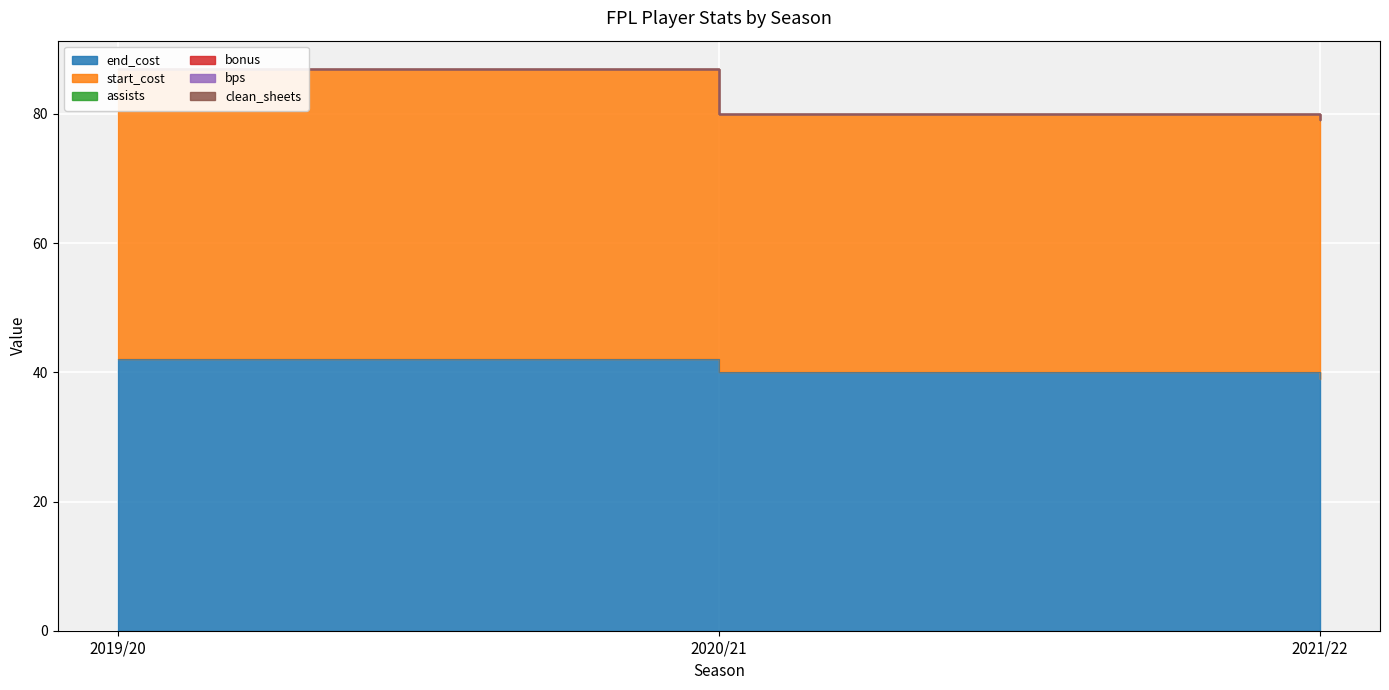

Which series has the largest range (max minus min)?

start_cost